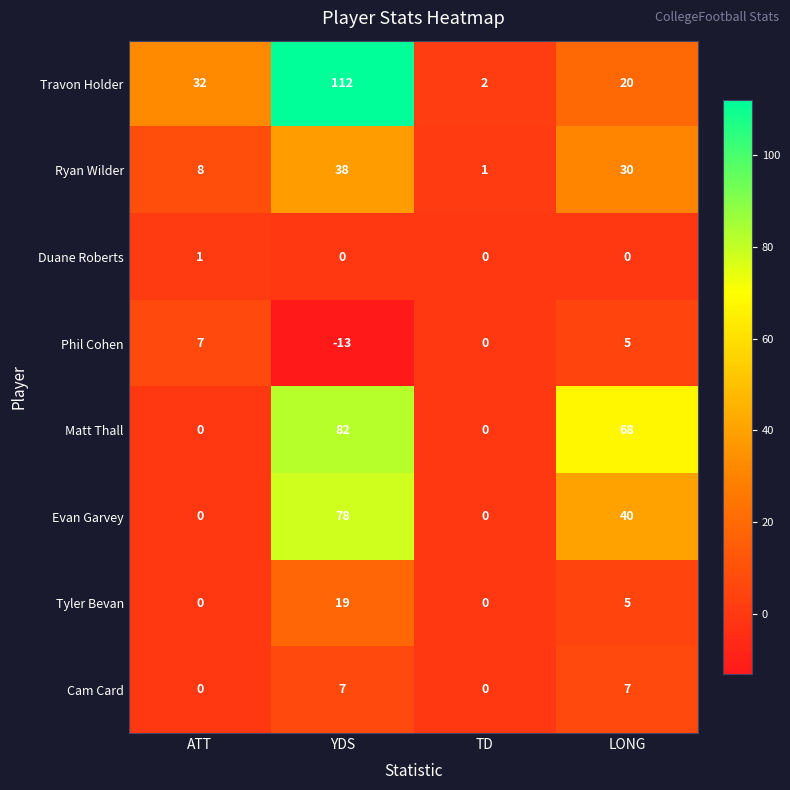

At which category is the sum across all series the highest?

YDS